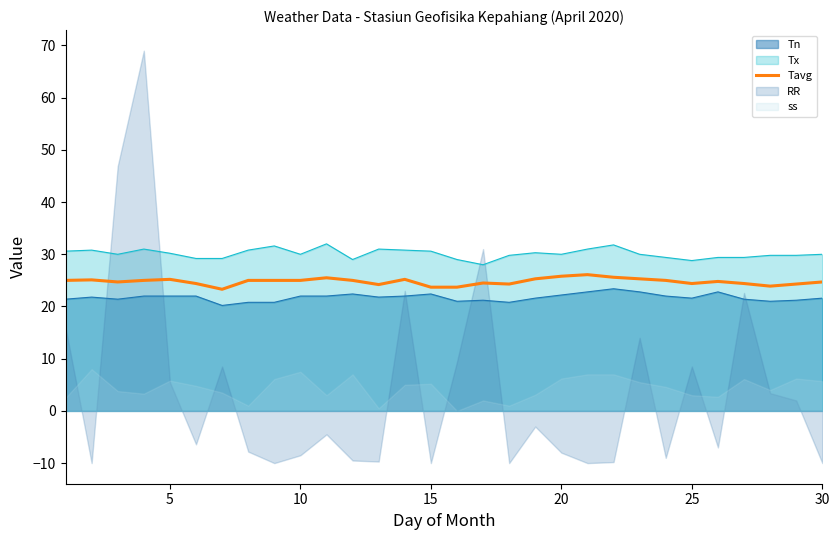

Is it true that Tx equals 13.3 at 10?

False